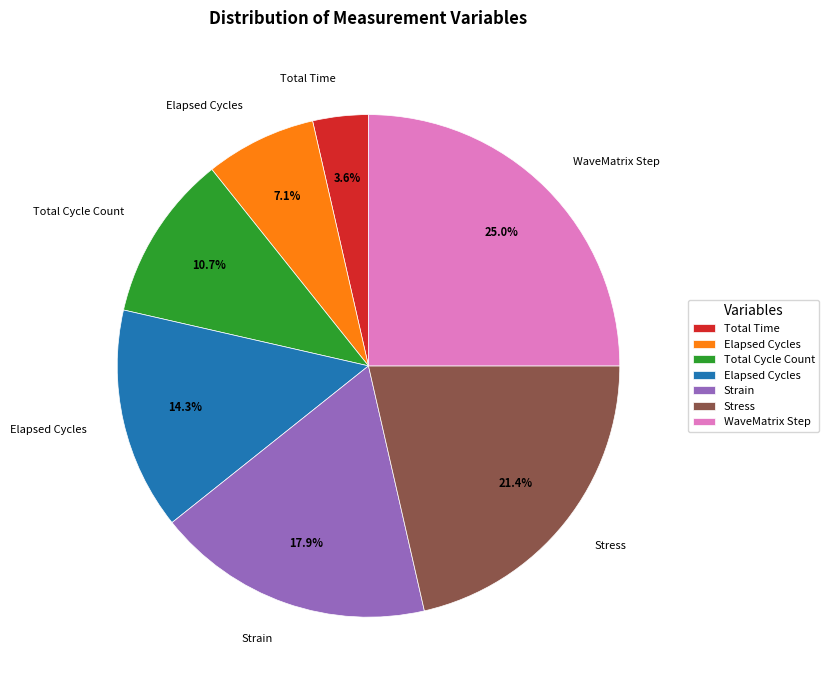

Is there a majority slice in this chart?

No